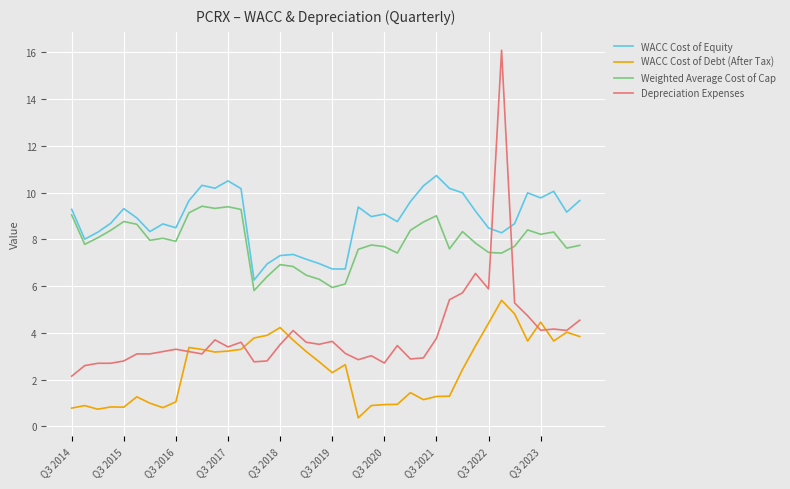

List the series in order of their peak value, highest first.

Depreciation Expenses, WACC Cost of Equity, Weighted Average Cost of Cap, WACC Cost of Debt (After Tax)